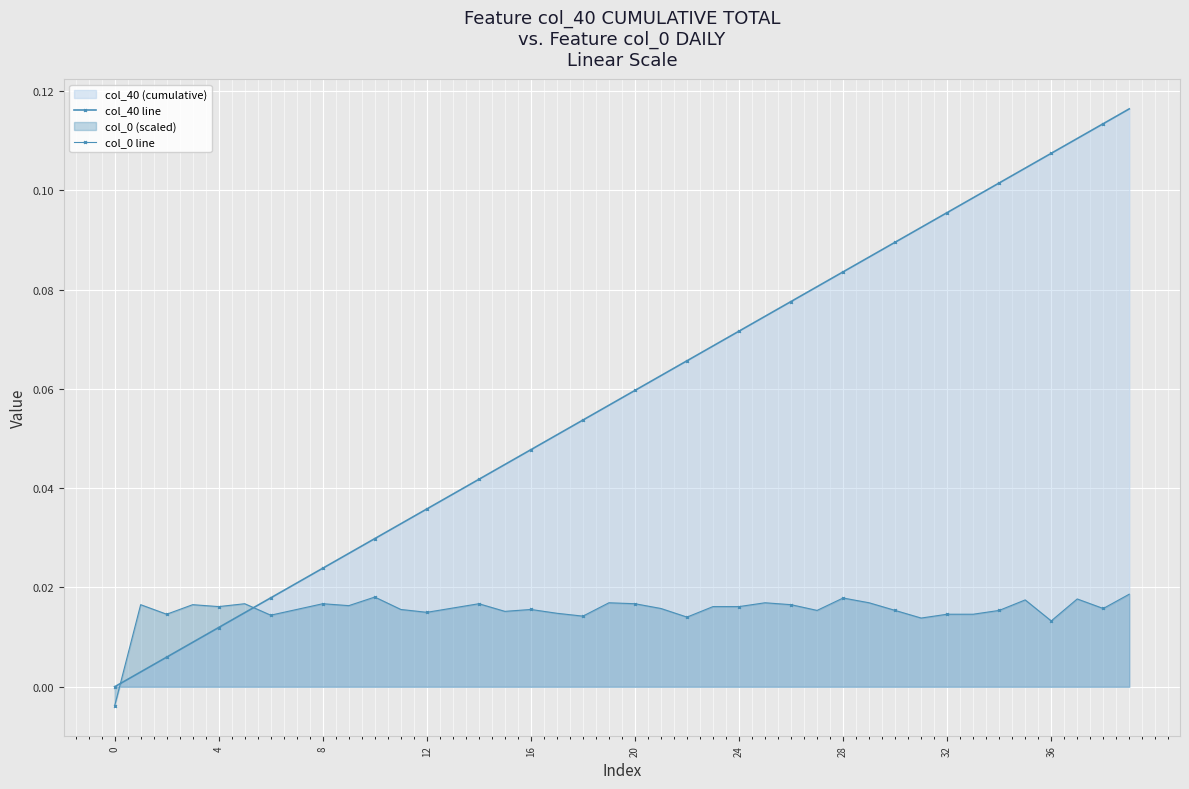

Which has a higher value, 28 or 19?

28